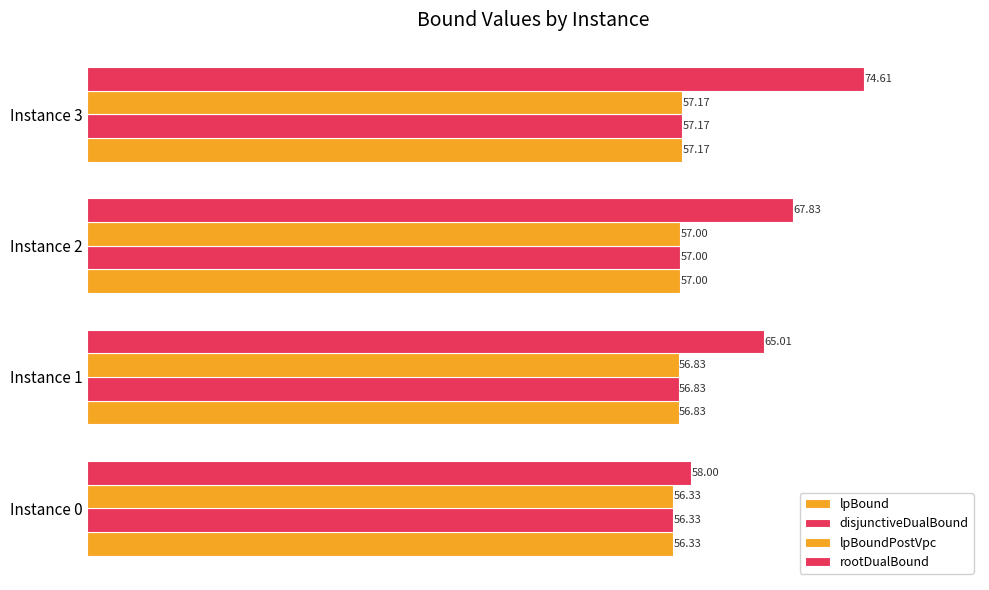

Count the number of data series in this chart.

4